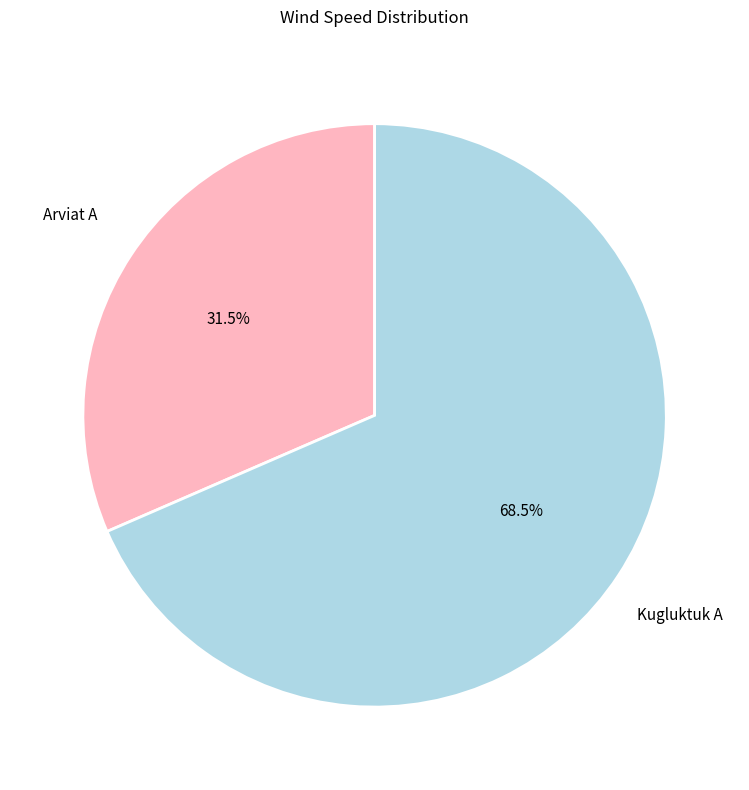

Is there a majority slice in this chart?

Yes